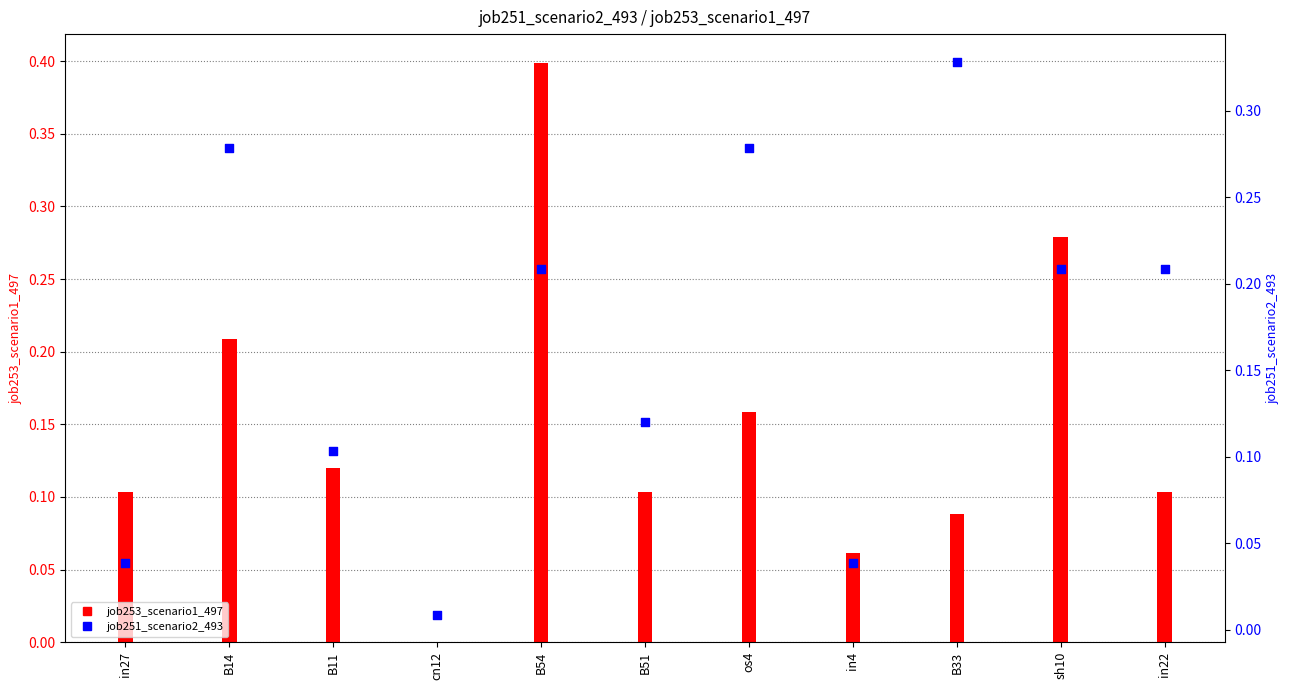

At which category is the sum across all series the highest?

B54